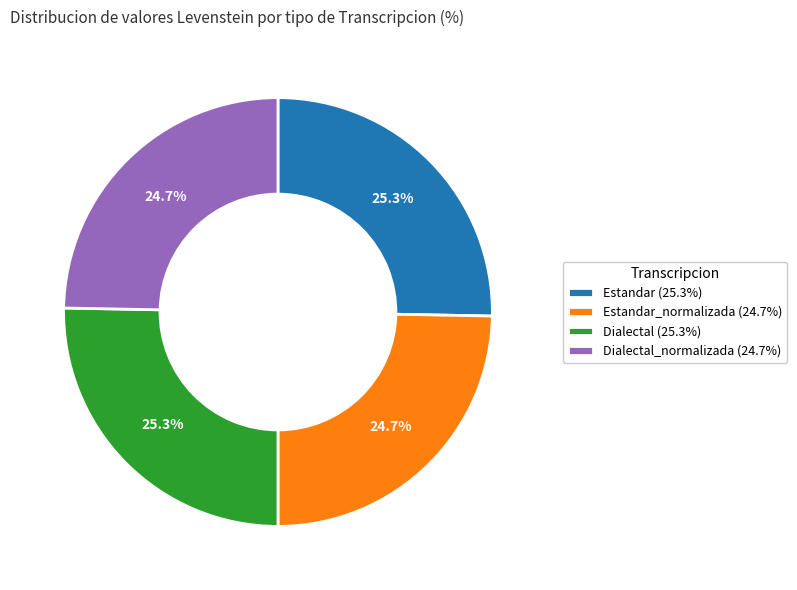

How much of the chart is everything except Dialectal_normalizada (24.7%)?

75.3%